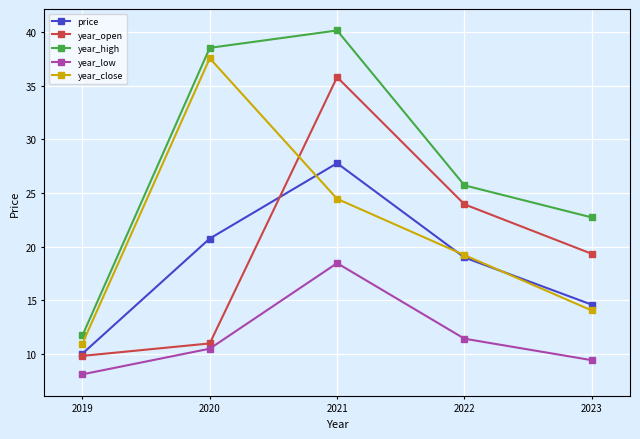

List the series in order of their peak value, highest first.

year_high, year_close, year_open, price, year_low